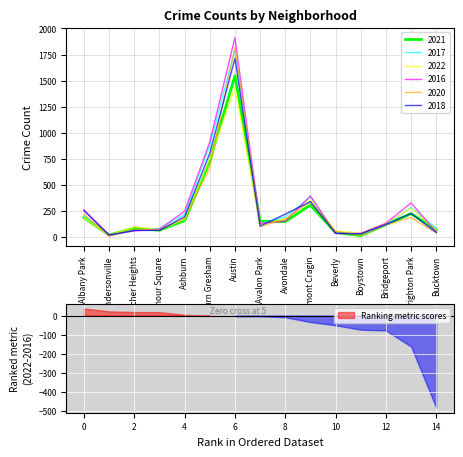

In 2020, how many points are lower than both neighbors (excluding endpoints)?

4